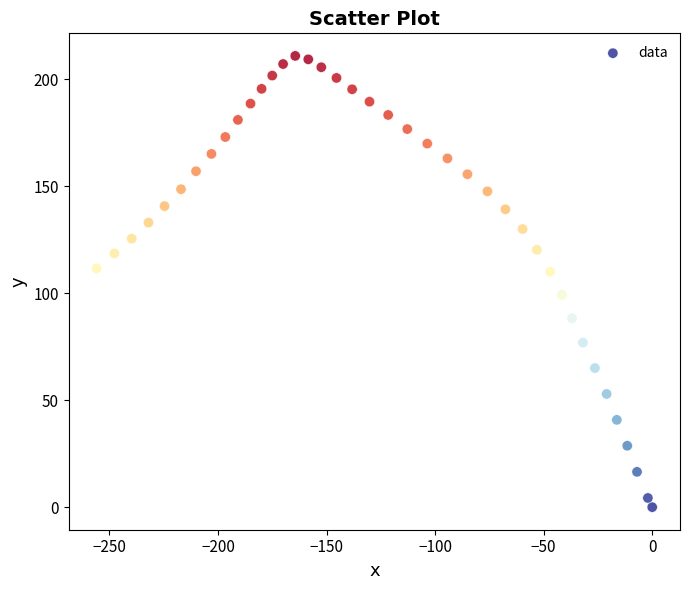

What is the range of Y values (max minus min)?

210.9